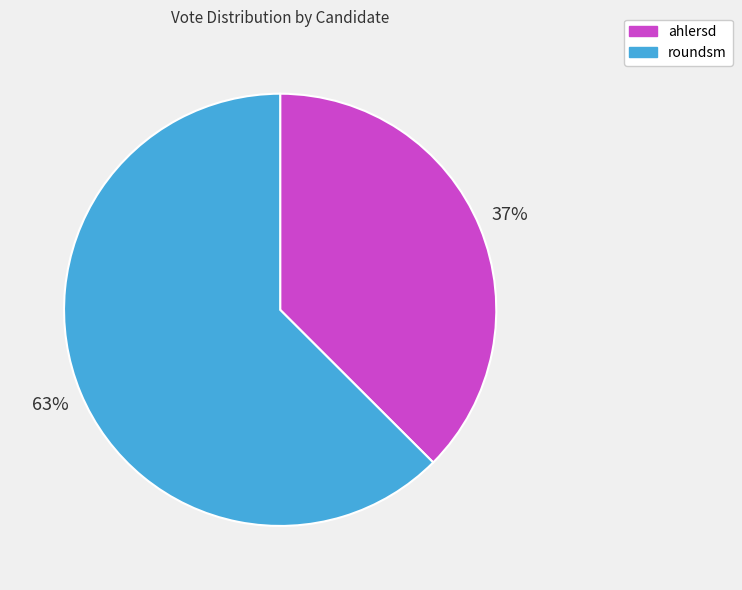

Combined, do ahlersd and roundsm account for over 50%?

Yes